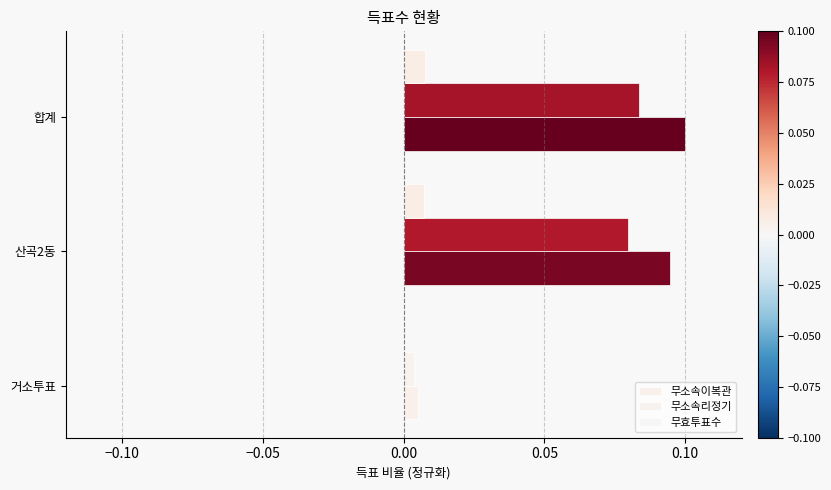

Rank the series by their average value, from lowest to highest.

무효투표수, 무소속리정기, 무소속이복관